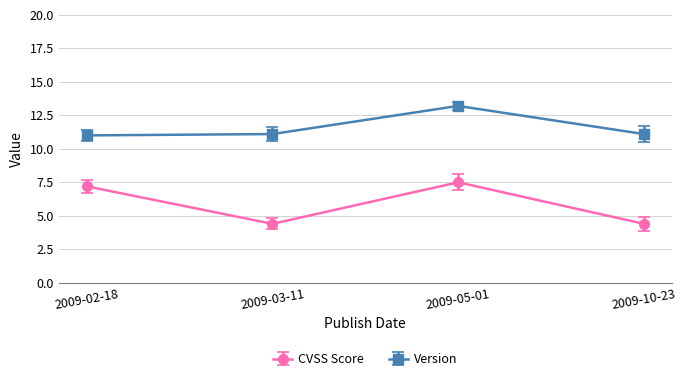

List the series in order of their overall mean, lowest first.

CVSS Score, Version